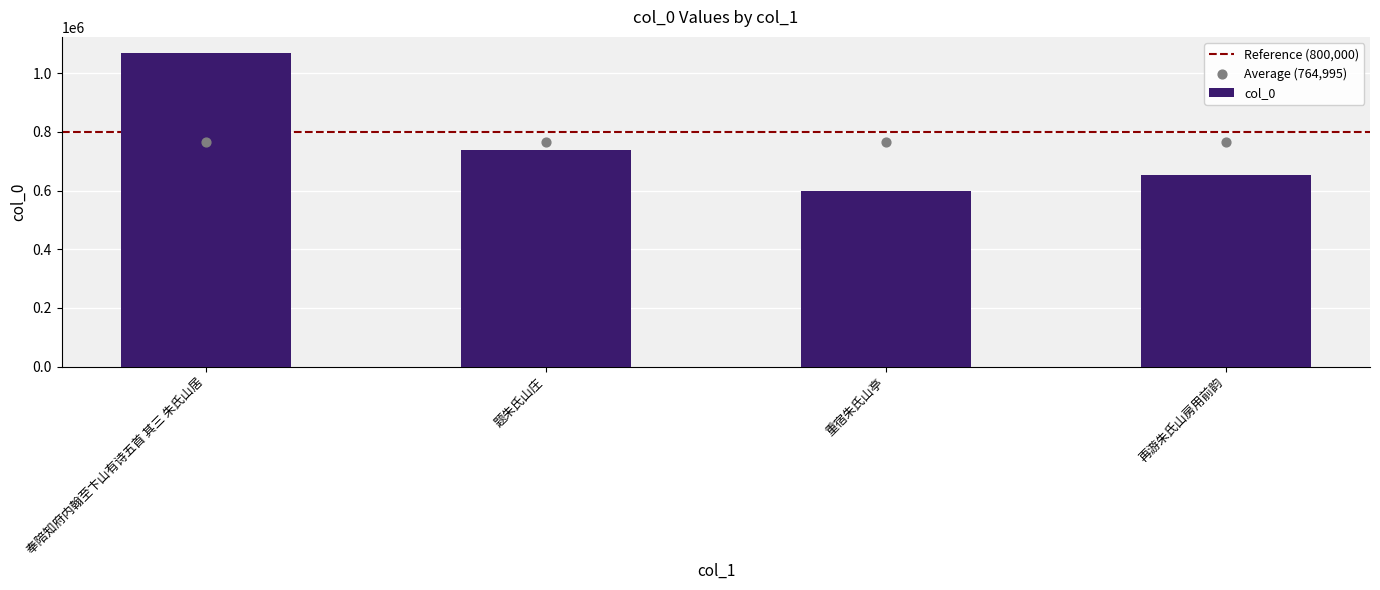

What is the ratio of the value at 奉陪知府内翰至卞山有诗五首 其三 朱氏山居 to the value at 再游朱氏山房用前韵?

1.6